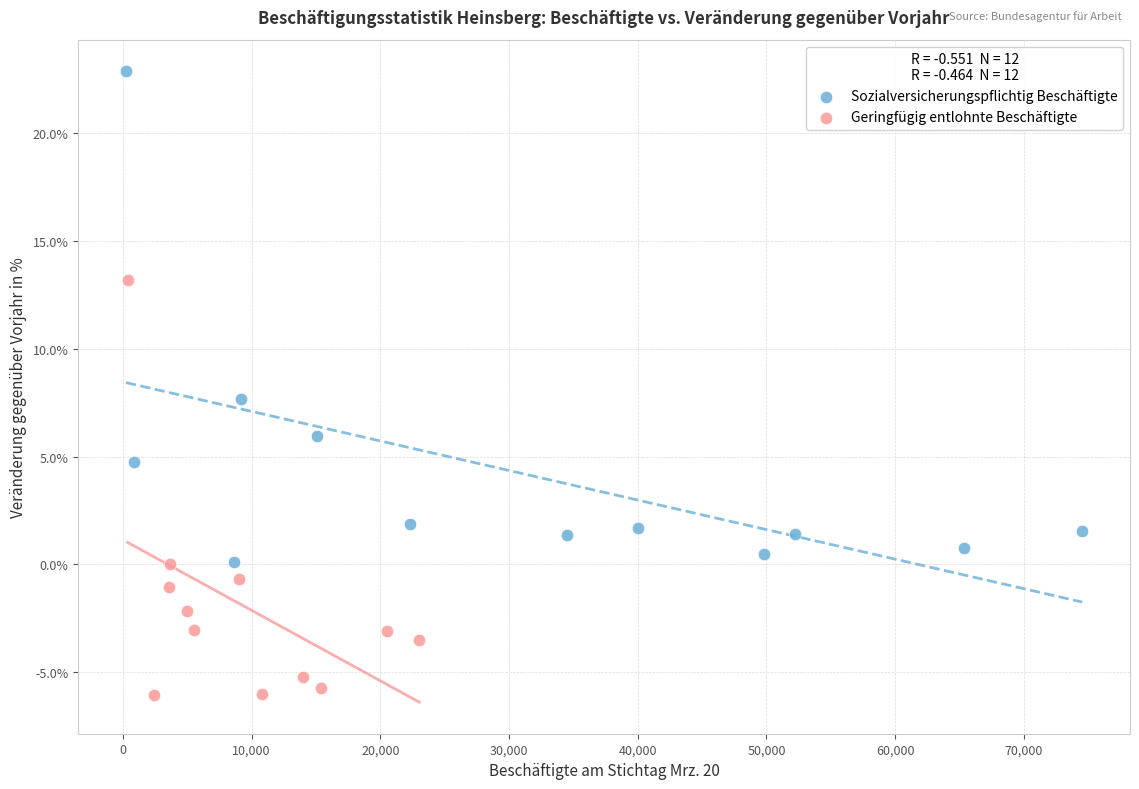

Which series has the widest spread of Y values?

Sozialversicherungspflichtig Beschäftigte